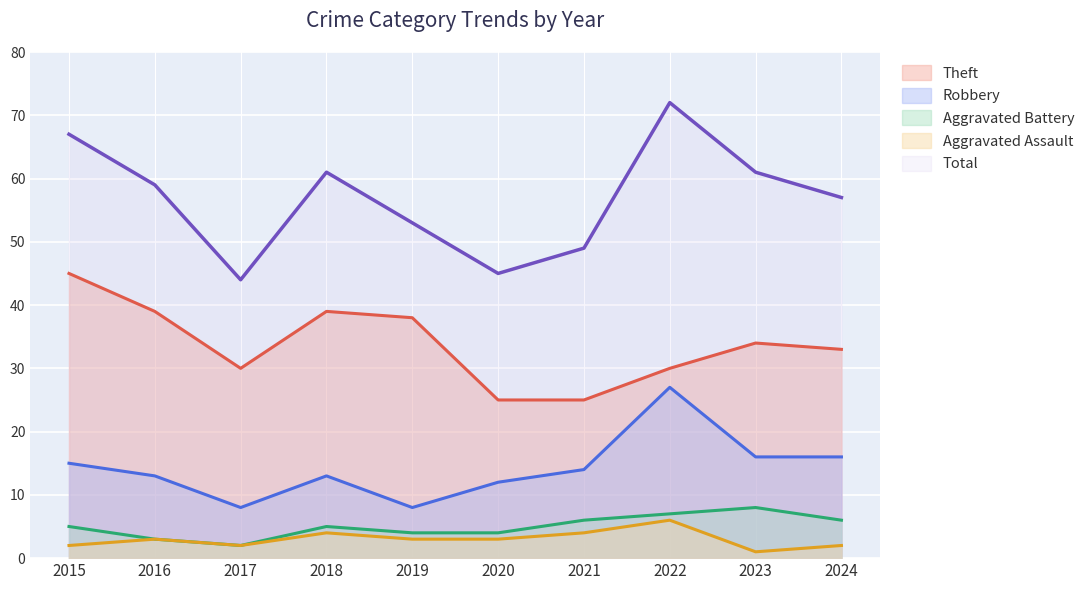

Count the Aggravated Battery values in the range 4 to 6.

6